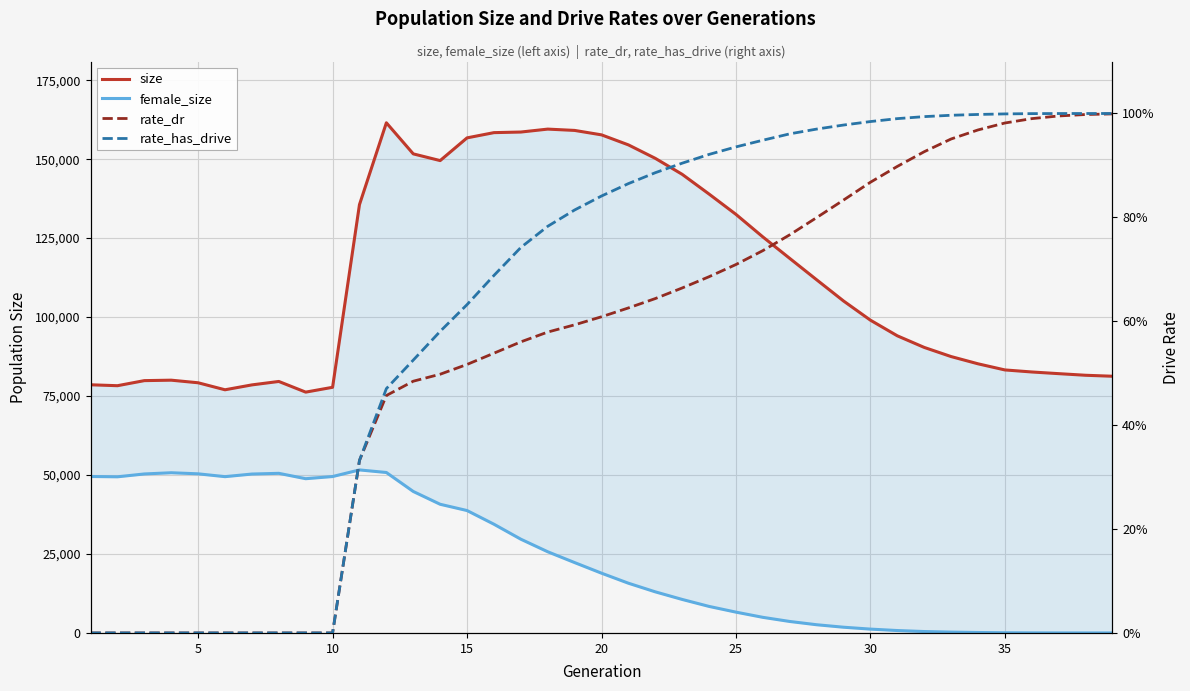

Count the number of data series in this chart.

4